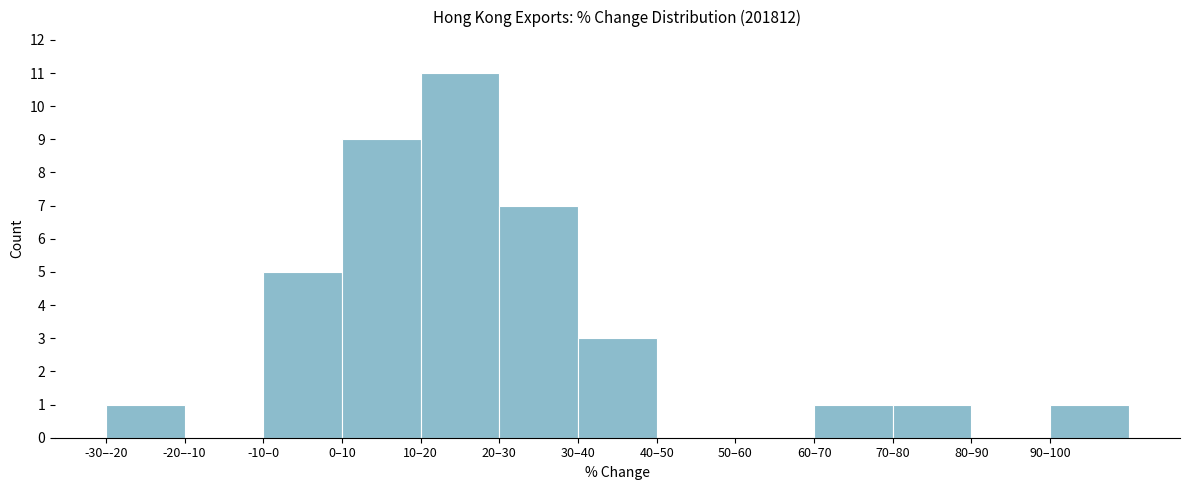

Reading left to right, what are all the values shown in this chart?

-30–-20=1	-20–-10=0	-10–0=5	0–10=9	10–20=11	20–30=7	30–40=3	40–50=0	50–60=0	60–70=1	70–80=1	80–90=0	90–100=1